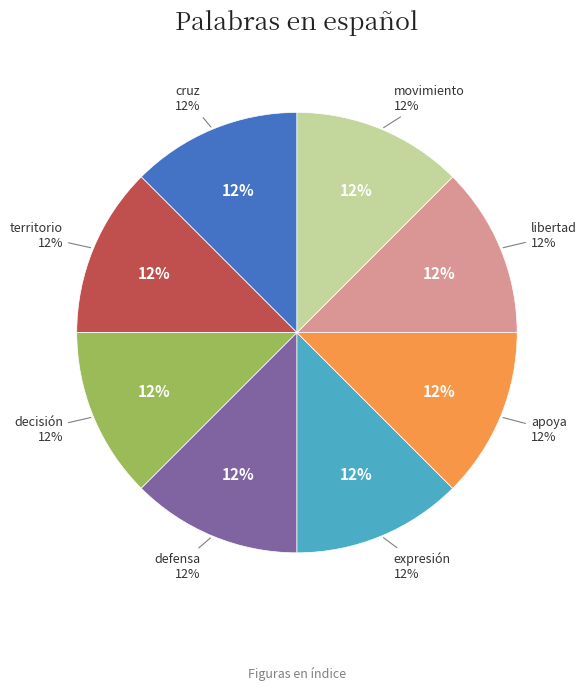

How many segments does this pie chart have?

8